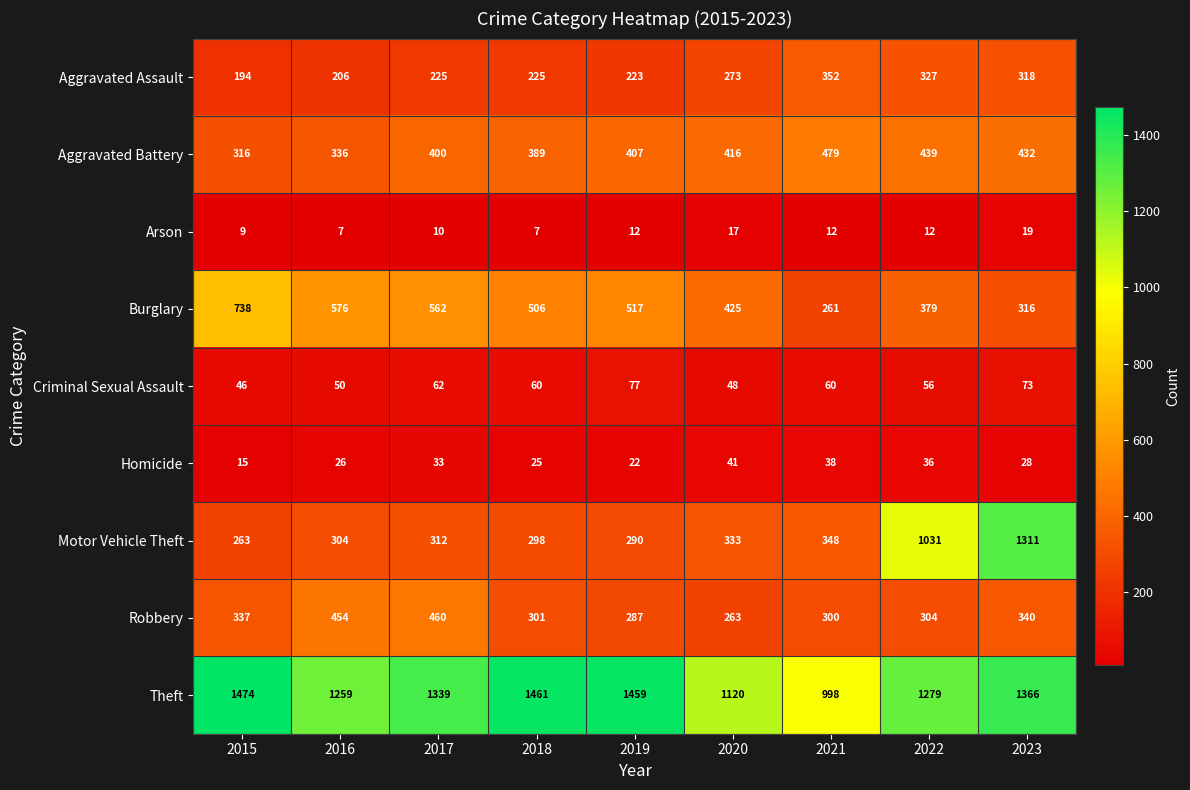

The Homicide series shows 33 at 2017. True or false?

True